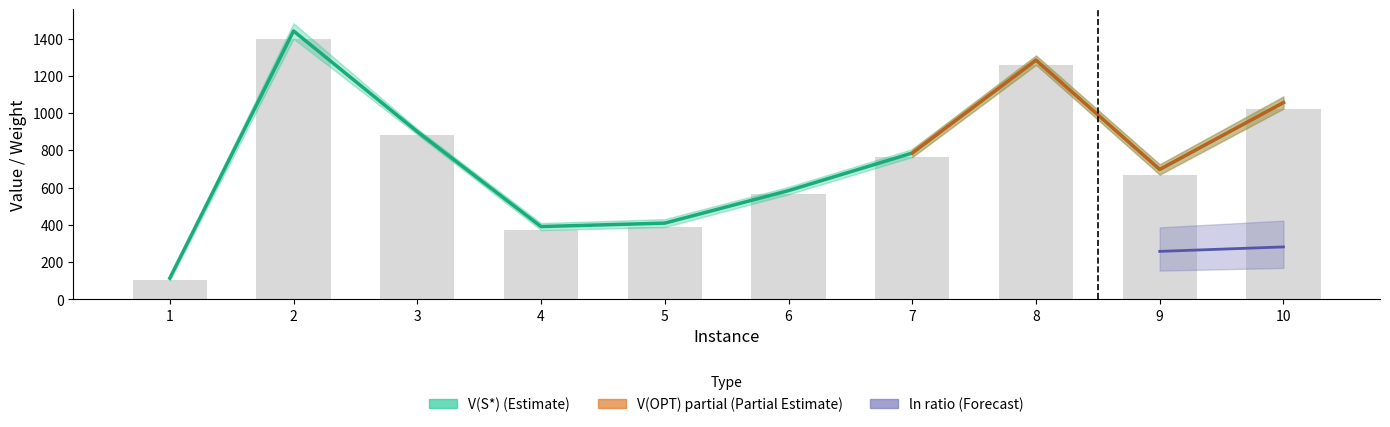

How many values in the SW(S*) series are below 764?

5